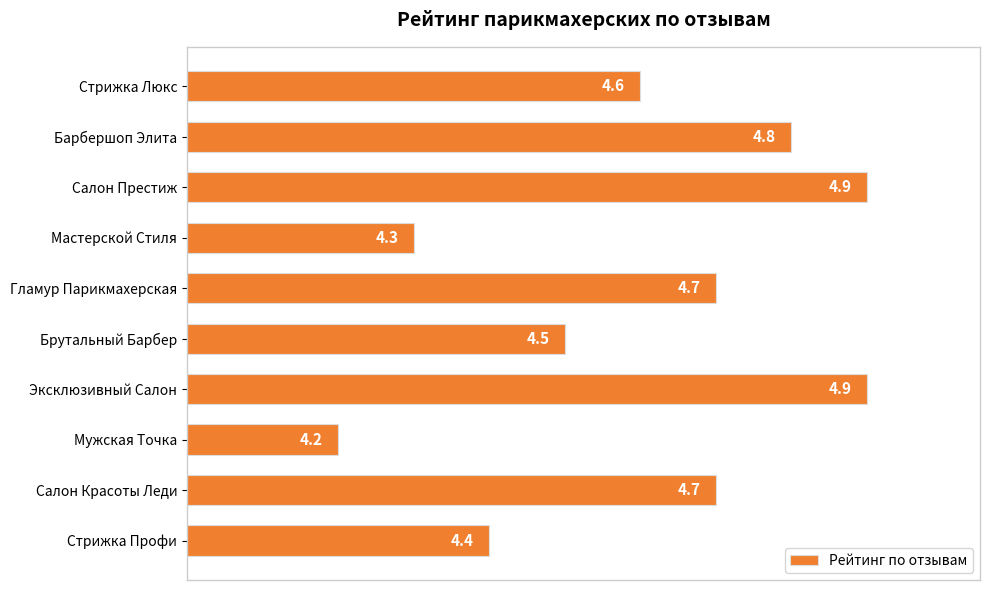

Which category has the lowest value across all series?

Мужская Точка